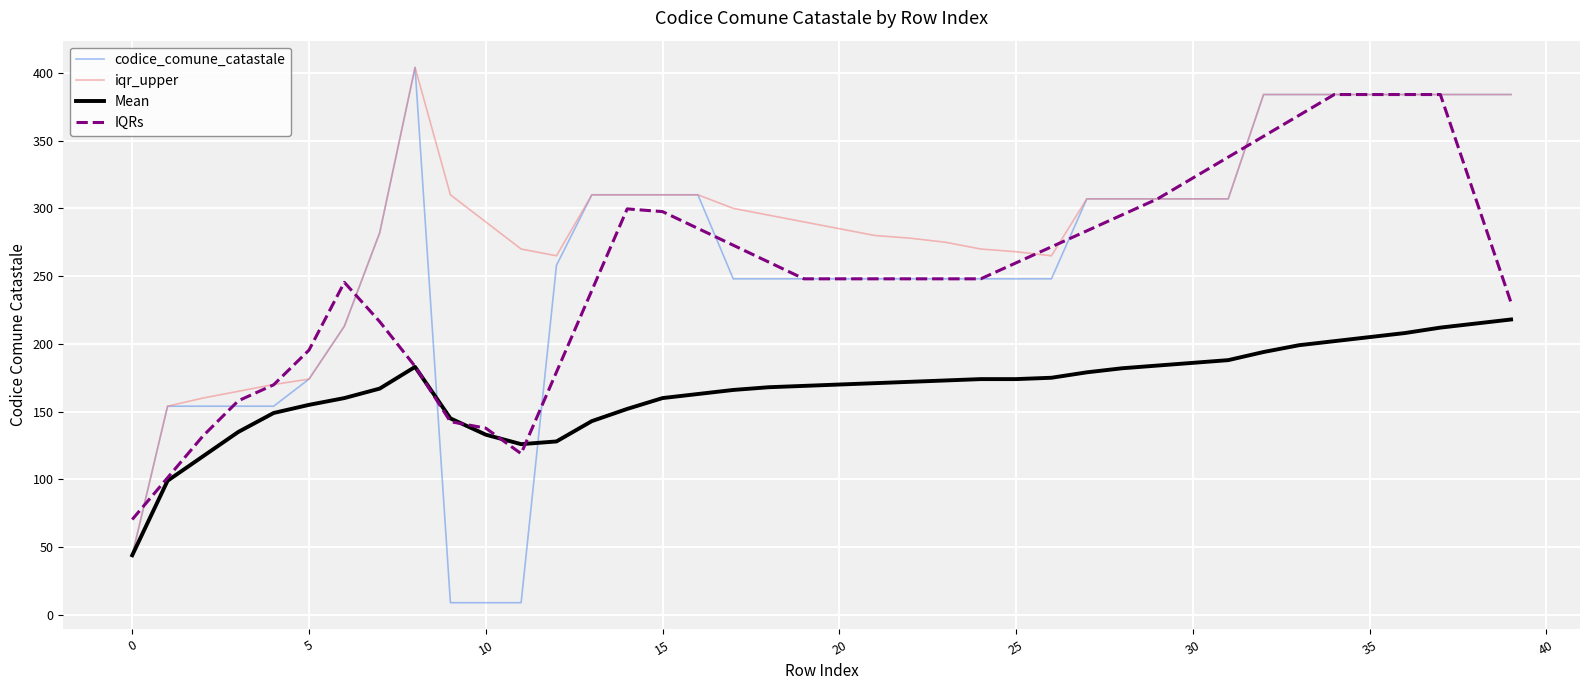

What is the highest value of the iqr_upper series?

404.0